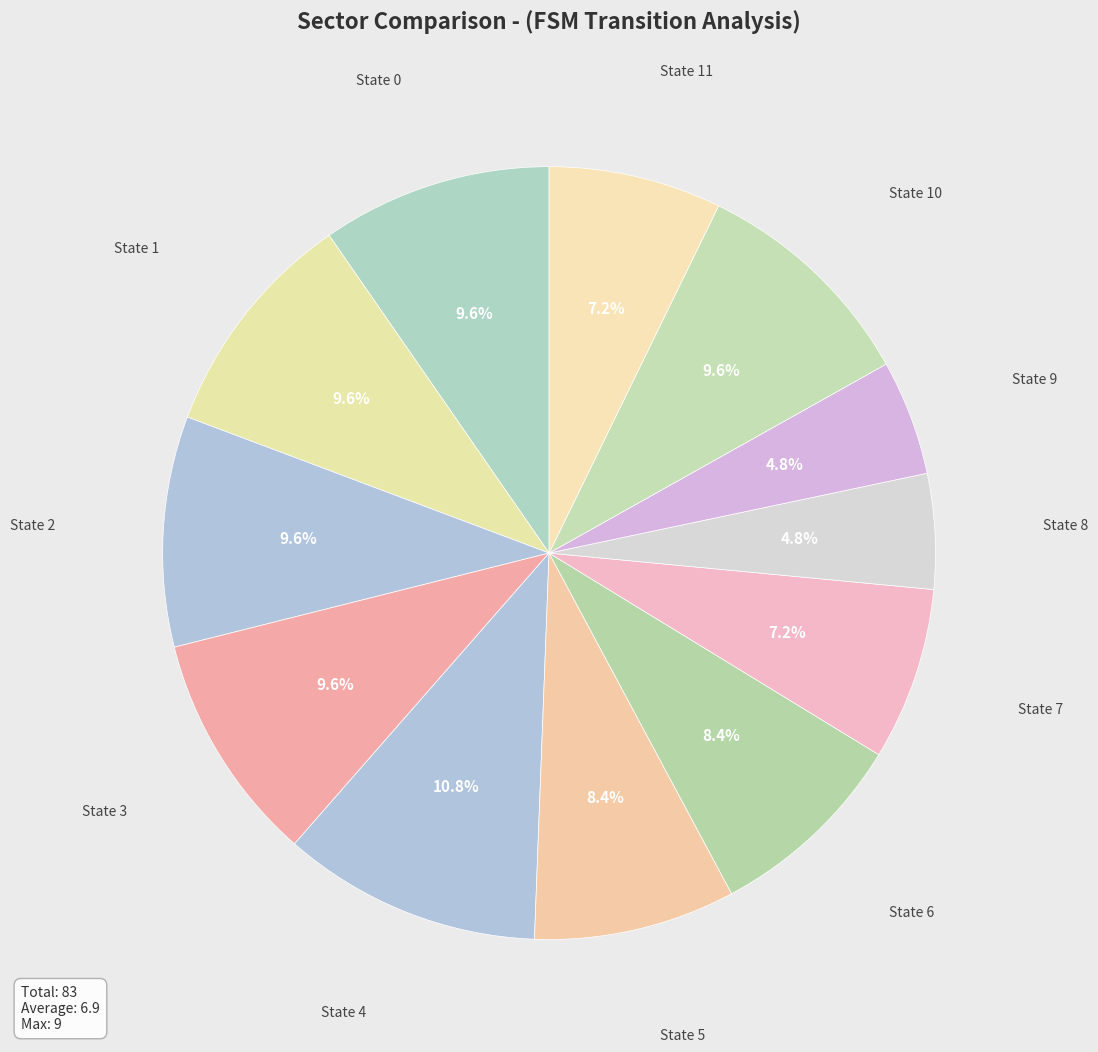

To the nearest percent, what percentage of the pie is State 6?

8%